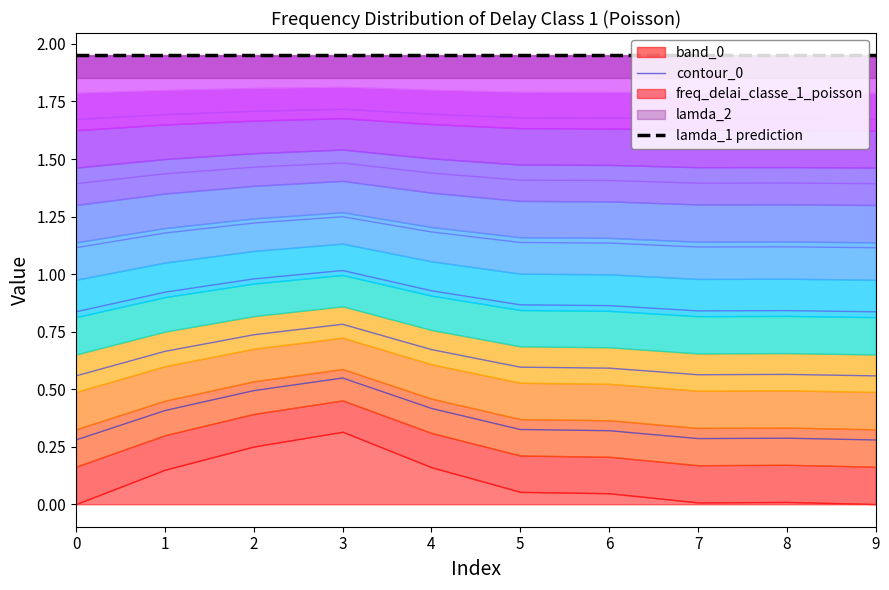

What is the value of the contour_0 point at the 6th from the left?

0.3